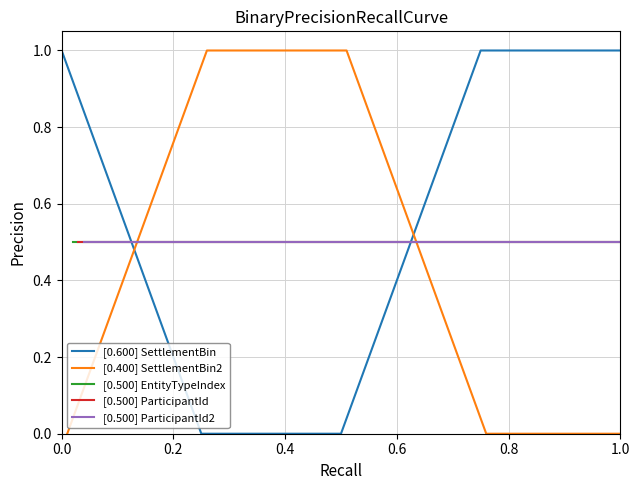

The [0.500] ParticipantId2 series shows 0.7 at 0.0. True or false?

False